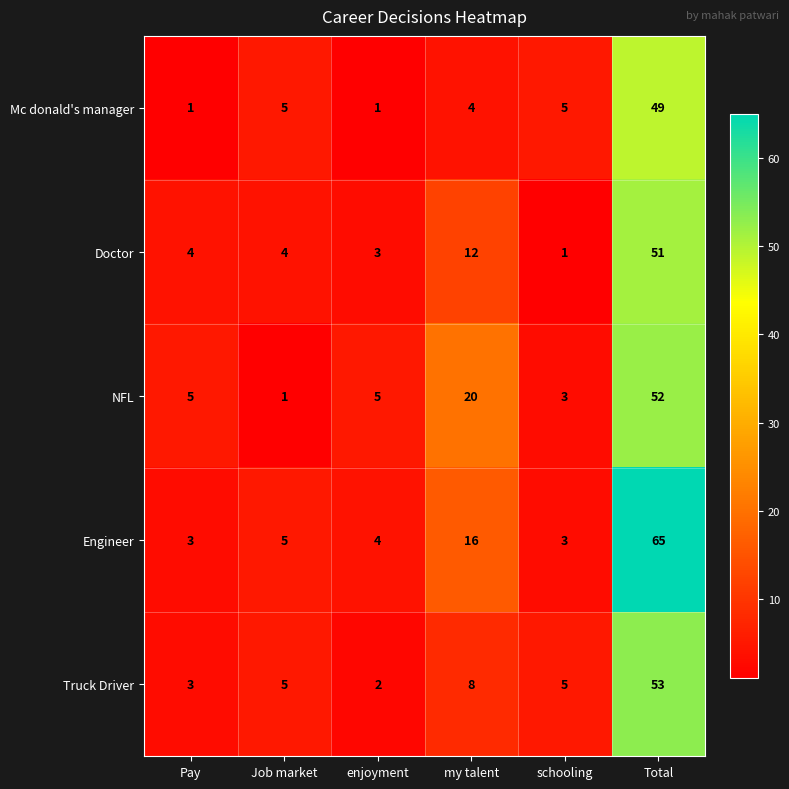

Rank the series at enjoyment from lowest to highest value.

Mc donald's manager, Truck Driver, Doctor, Engineer, NFL